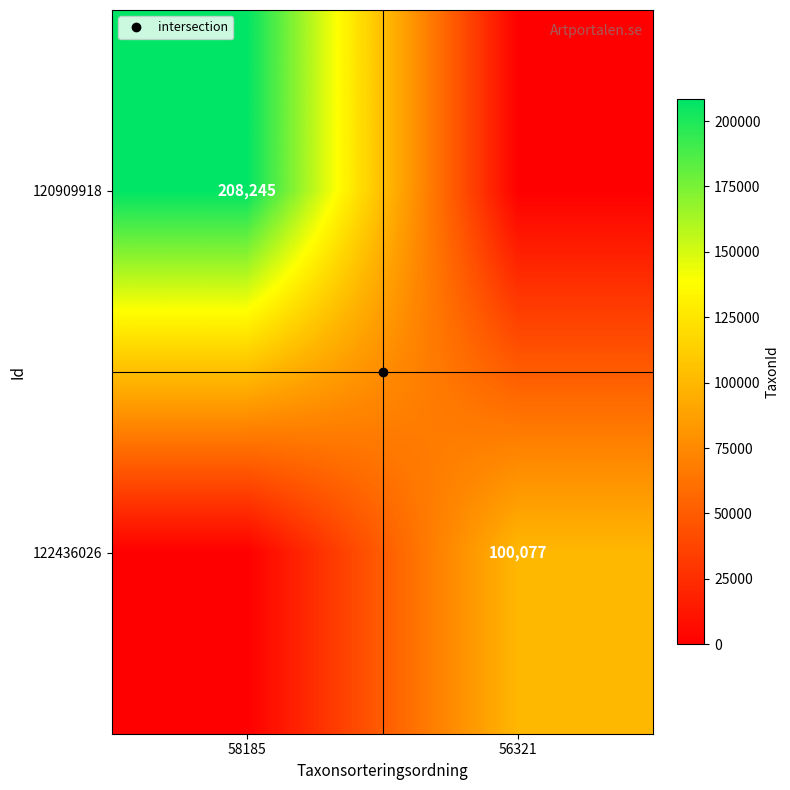

At which category is the sum across all series the highest?

58185